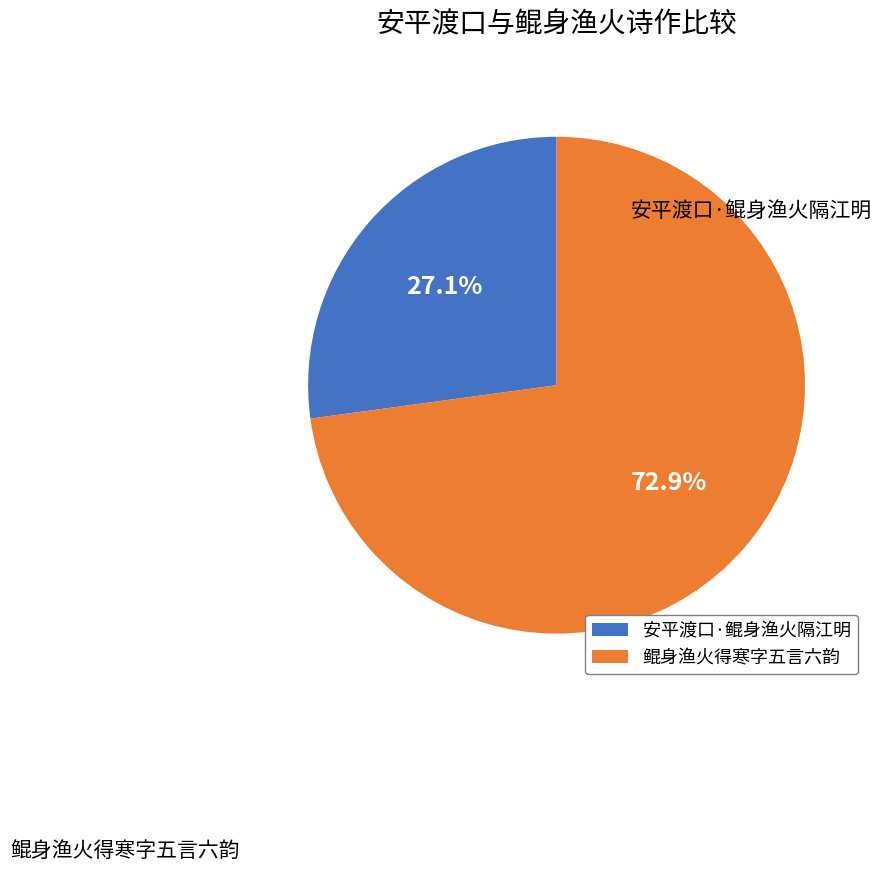

To the nearest percent, what portion does 安平渡口·鲲身渔火隔江明 represent?

27%